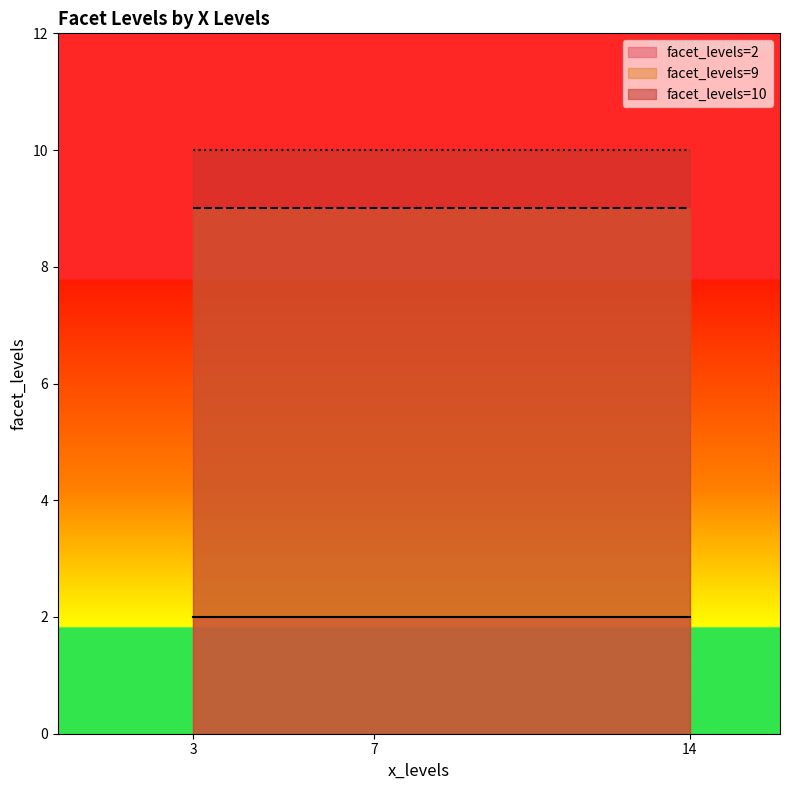

True or false: the data shows 10 at 7.

True